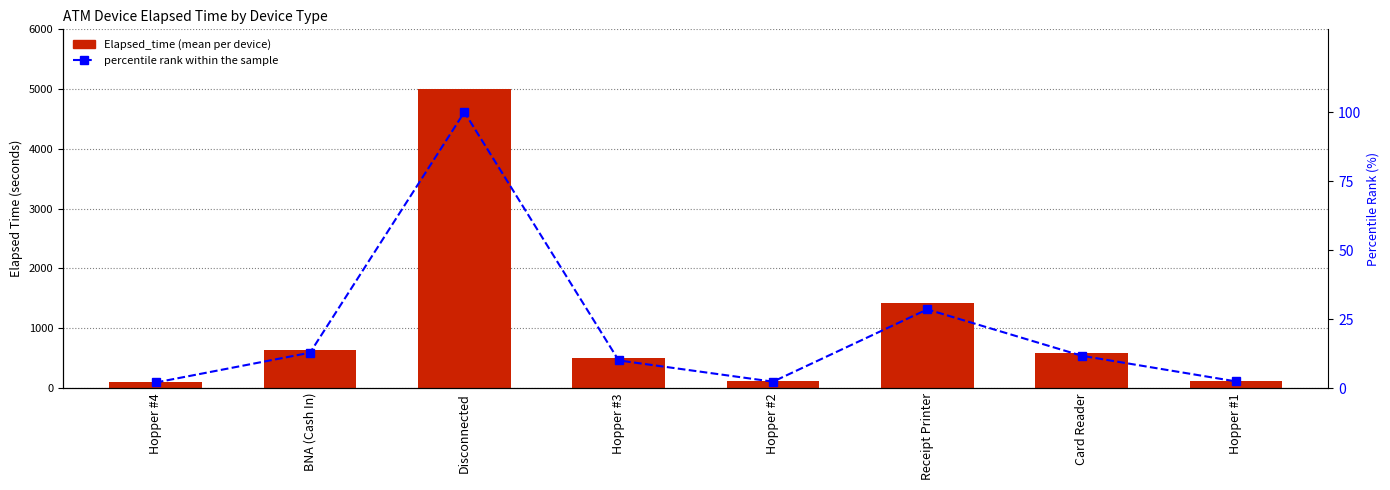

What is the difference between the maximum and minimum values in the percentile rank within the sample series?

98.0